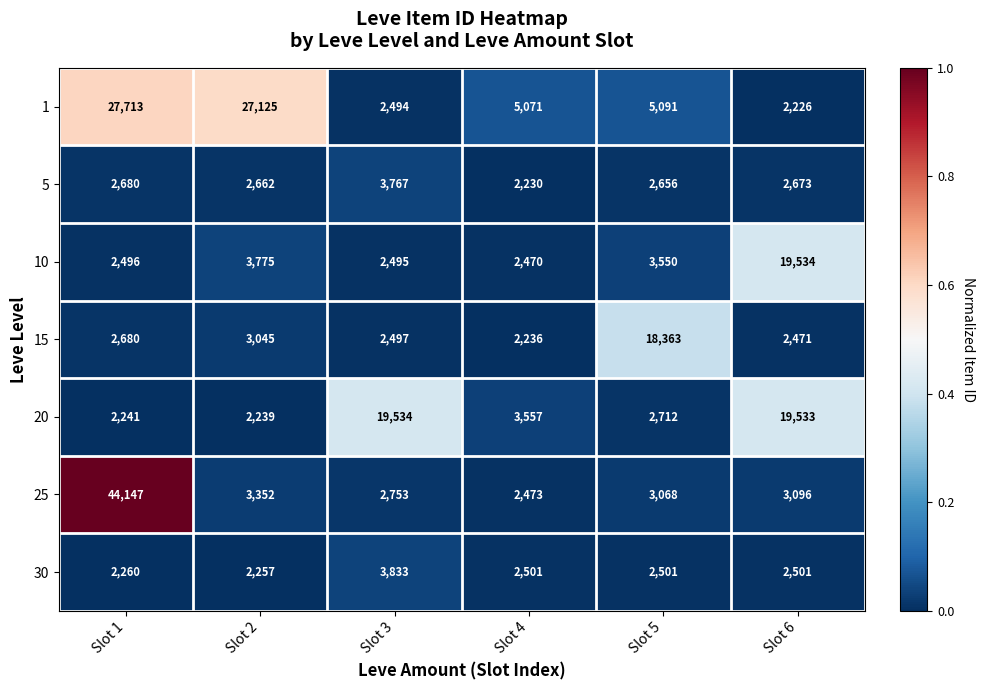

What is the sum of all 15 values?

31292